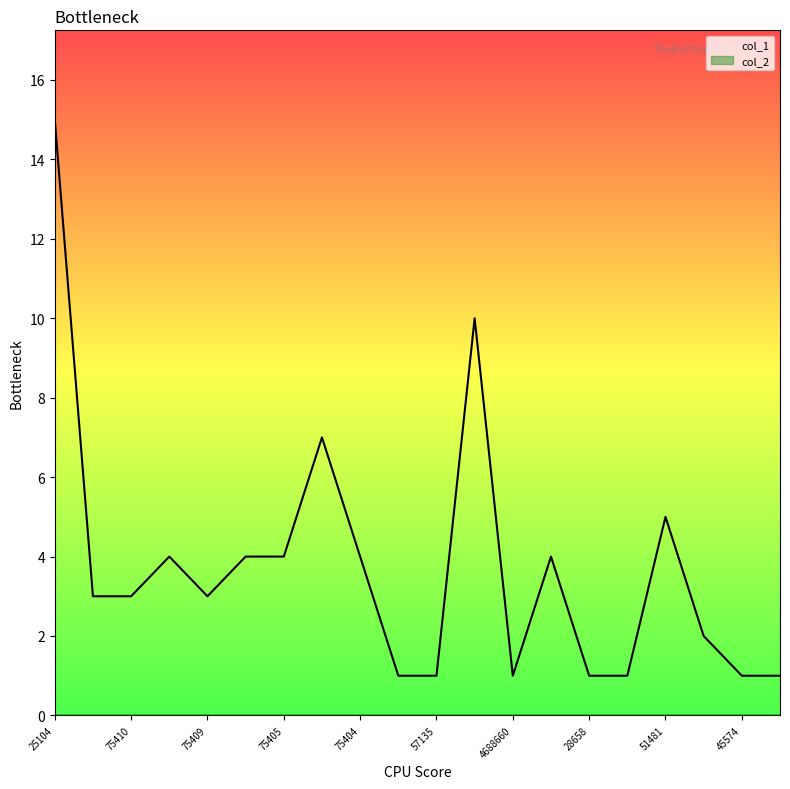

Reading right to left, list all the values displayed in this chart.

45527=1	45574=1	45530=2	51481=5	28657=1	28658=1	96249=4	4688660=1	96254=10	57135=1	73406=1	75404=4	75401=7	75405=4	75403=4	75409=3	75402=4	75410=3	75406=3	25104=15